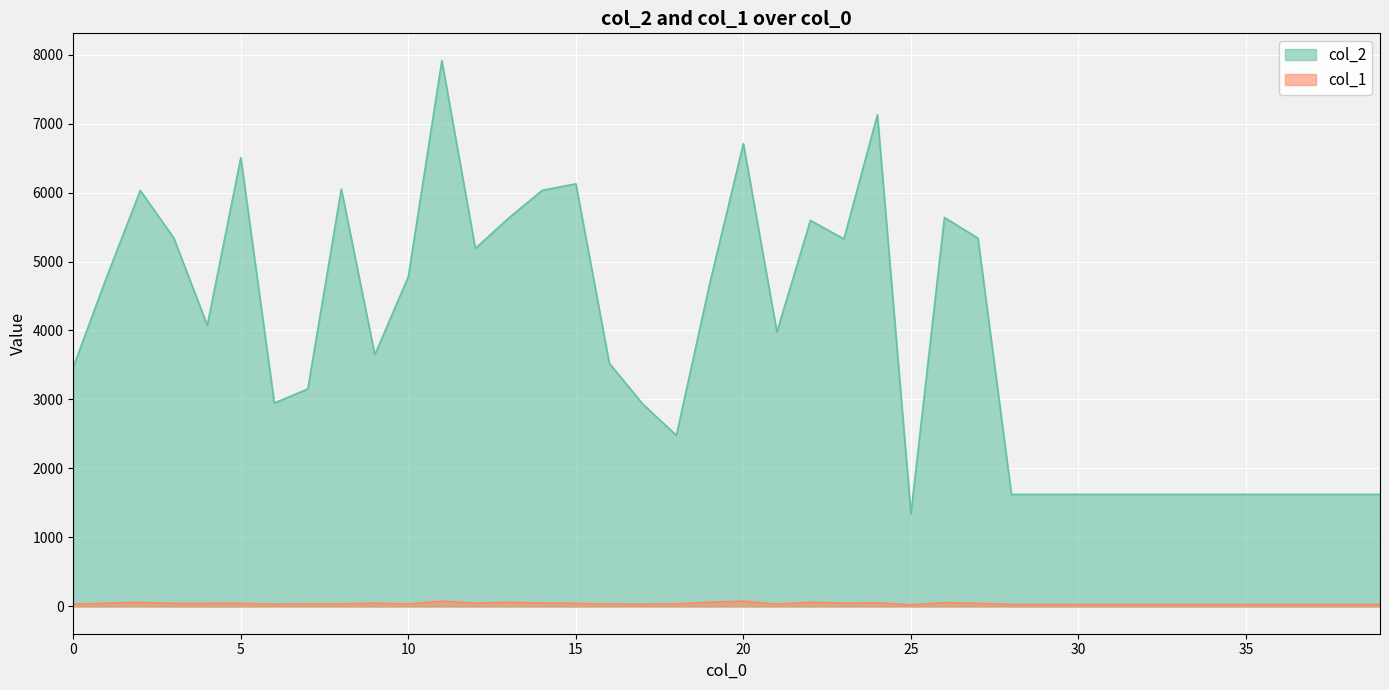

True or false: col_1 and col_2 intersect in this chart.

False